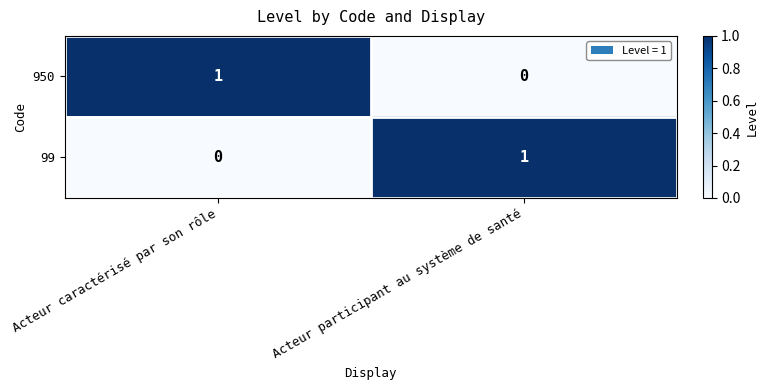

List the labels in order of 99 value, largest first.

Acteur participant au système de santé, Acteur caractérisé par son rôle